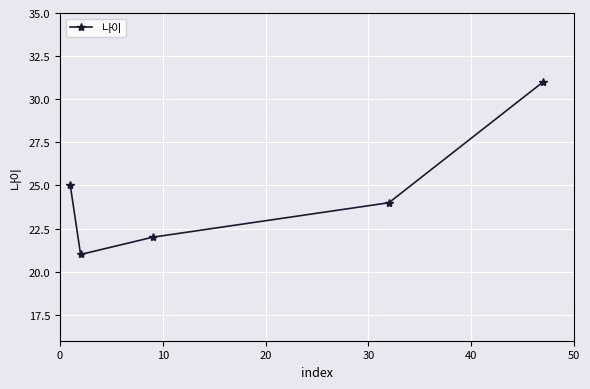

What is the difference between the maximum and minimum values?

10